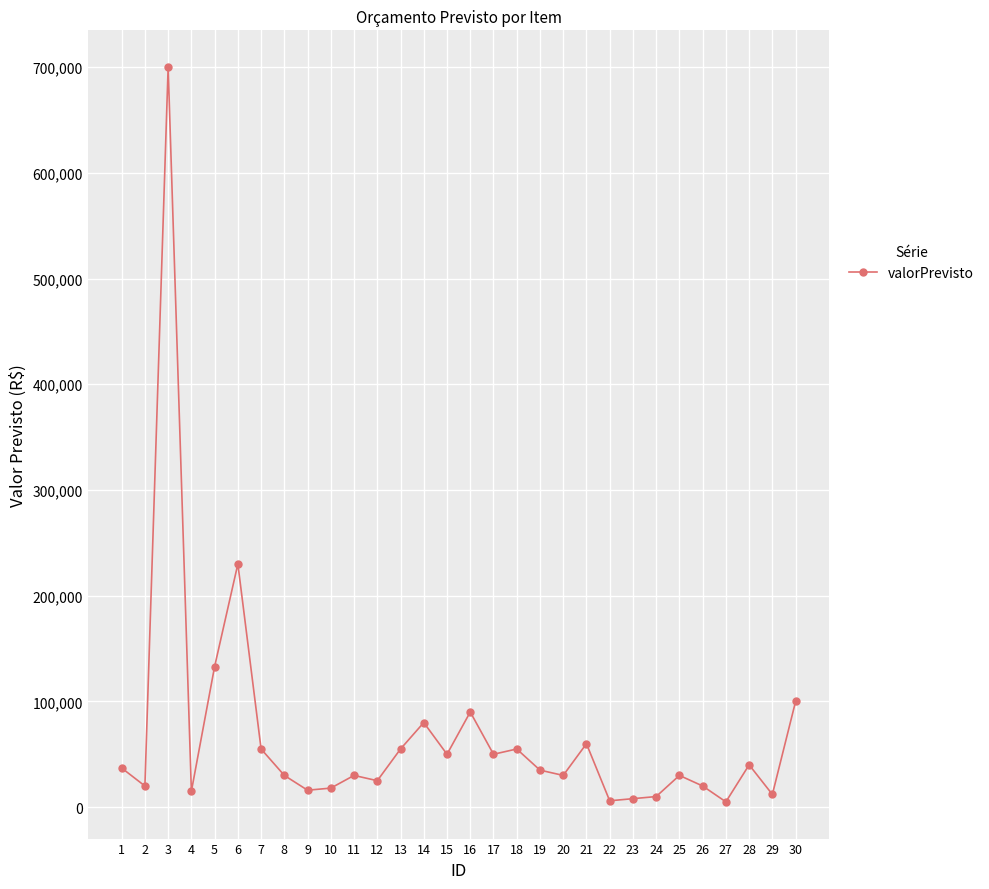

At which category does the data reach its first local valley?

2